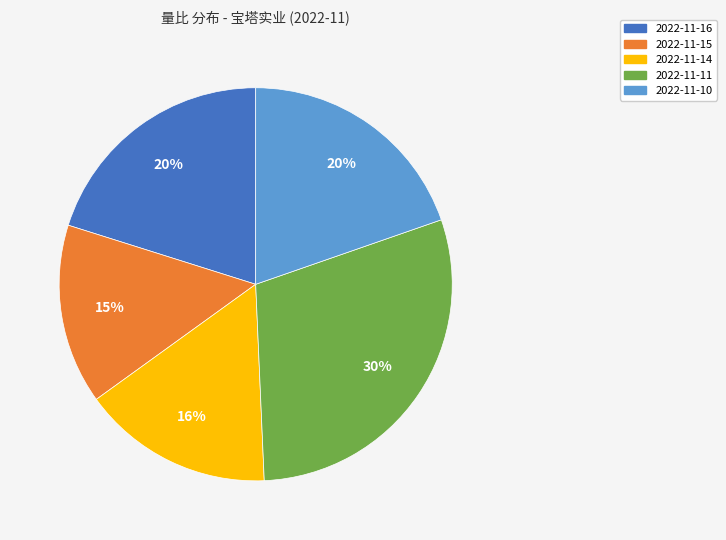

To the nearest percent, what portion does 2022-11-11 represent?

30%